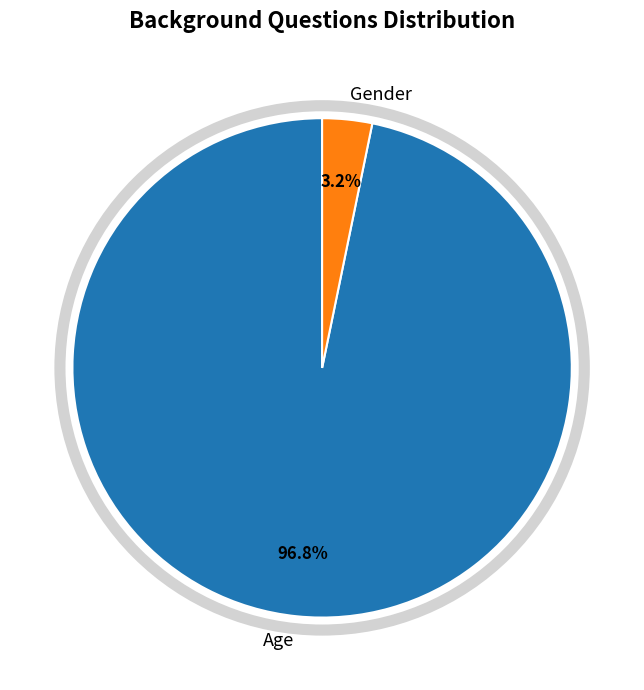

What is the smallest slice in the pie chart?

Gender